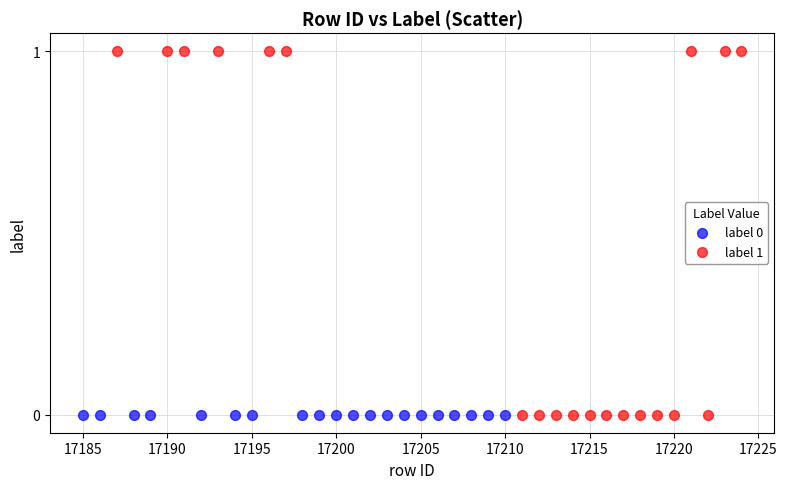

What are all the series names shown in the legend?

label 0, label 1